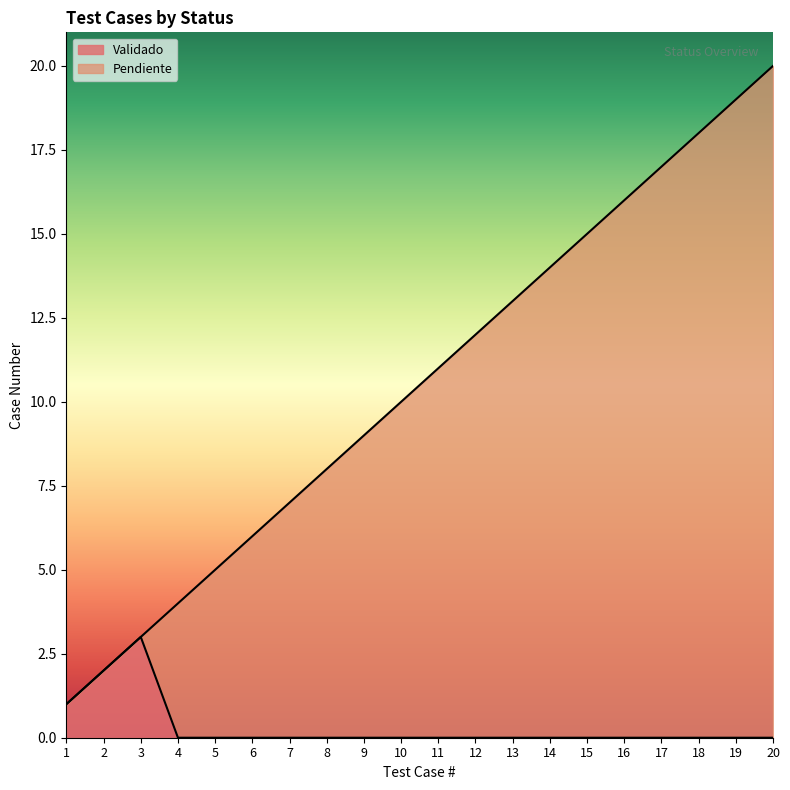

Read the Pendiente value at 12.

12